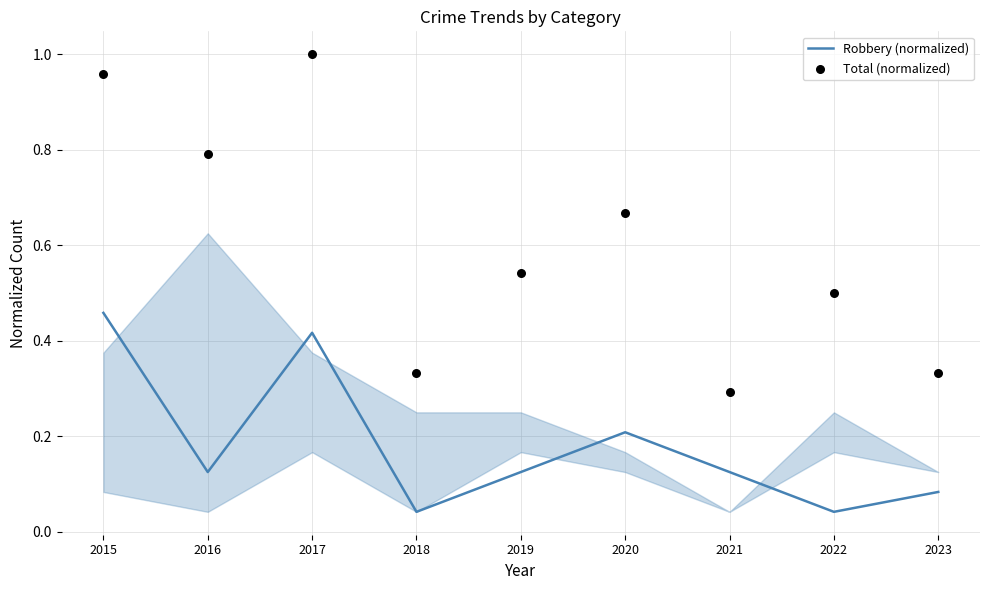

At which category is the sum across all series the highest?

2015